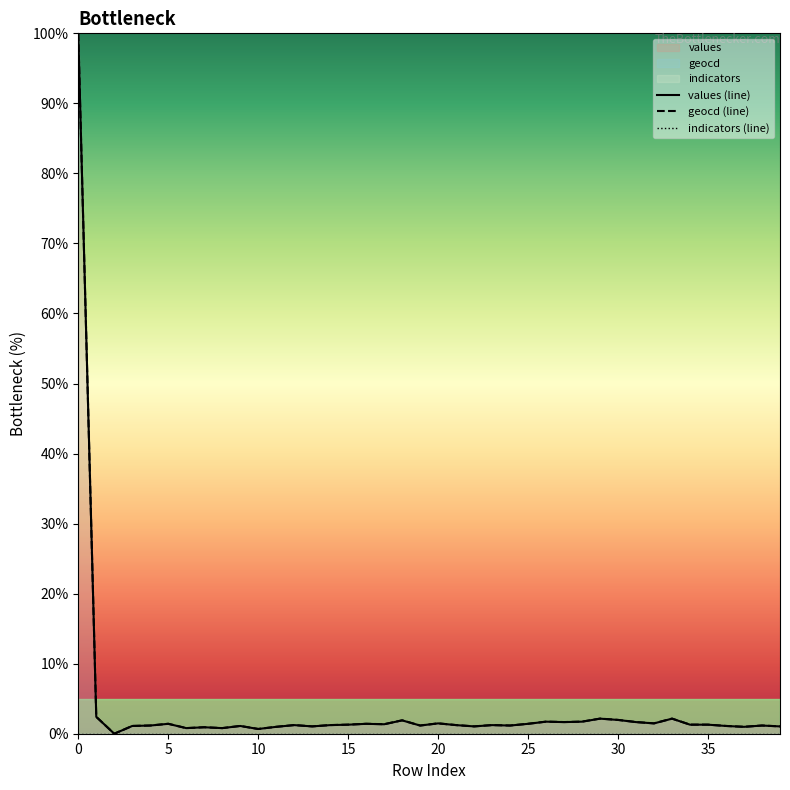

The geocd (line) series shows 0.8 at 25. True or false?

False